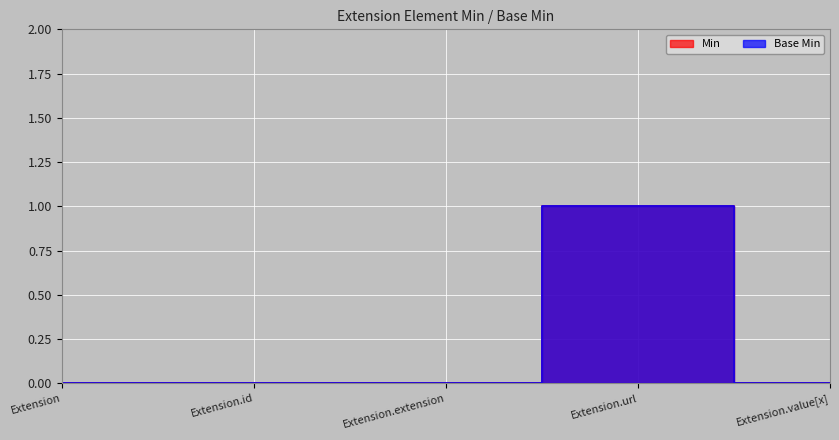

Between Extension.extension and Extension.url, which series saw the biggest shift?

Min